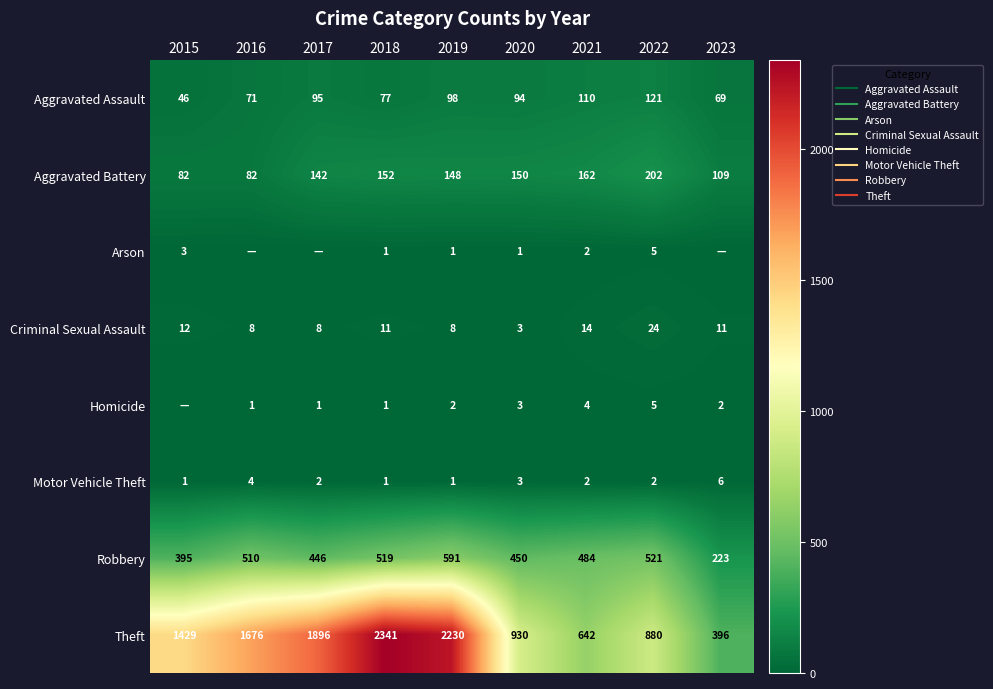

How many data points in Arson are above 1?

3